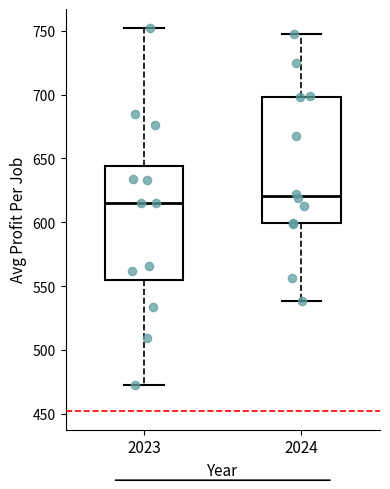

Where is the lower edge of the box at x = 2024 on the y-axis? The values are not printed on the chart, so give them approximately, as read against the axis.

600